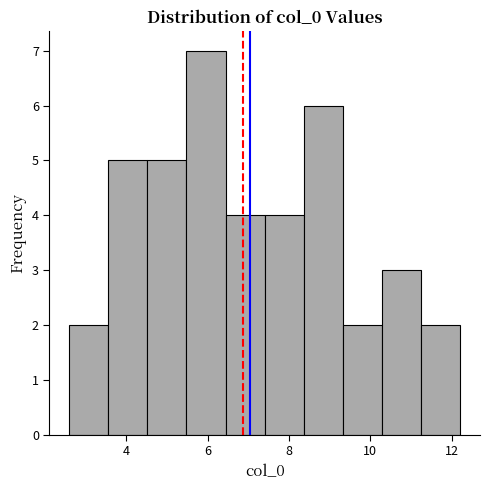

Reading left to right, transcribe this chart: for each bar, give the range it covers on the x-axis and its height. Neither the bar edges nor the heights are printed on the chart, so give them approximately, as read against the axes.

2.6 to 3.6: 2
3.6 to 4.6: 5
4.6 to 5.4: 5
5.4 to 6.4: 7
6.4 to 7.4: 4
7.4 to 8.4: 4
8.4 to 9.4: 6
9.4 to 10.2: 2
10.2 to 11.2: 3
11.2 to 12.2: 2